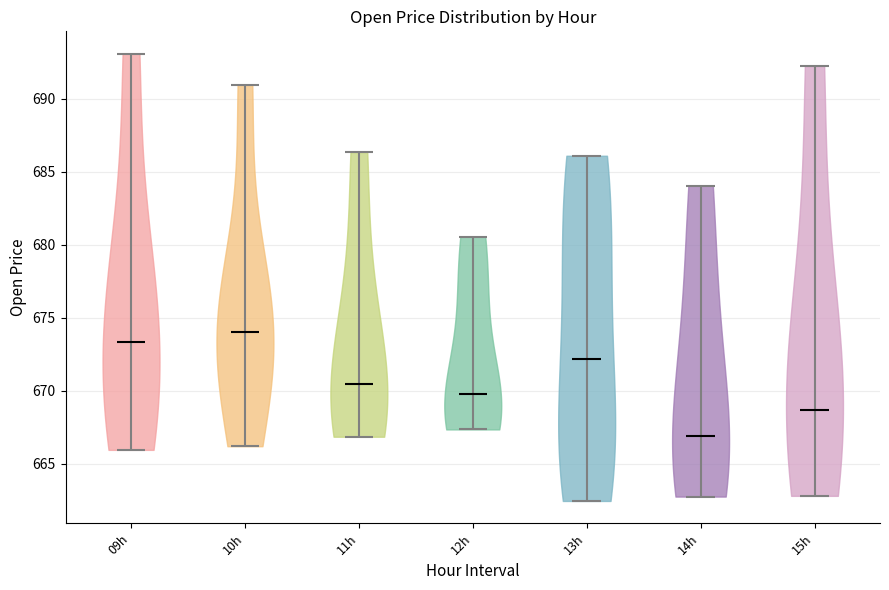

Where does the median line of the violin for 09h sit on the y-axis? The values are not printed on the chart, so give them approximately, as read against the axis.

673.5